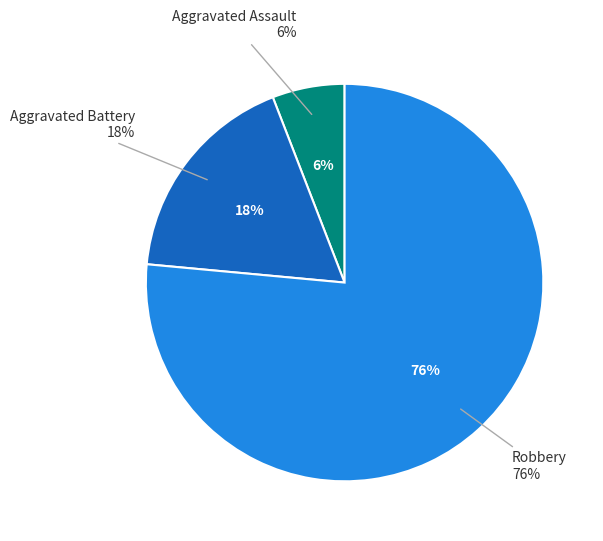

What is the ratio of the value at Aggravated Battery to the value at Aggravated Assault?

3.0